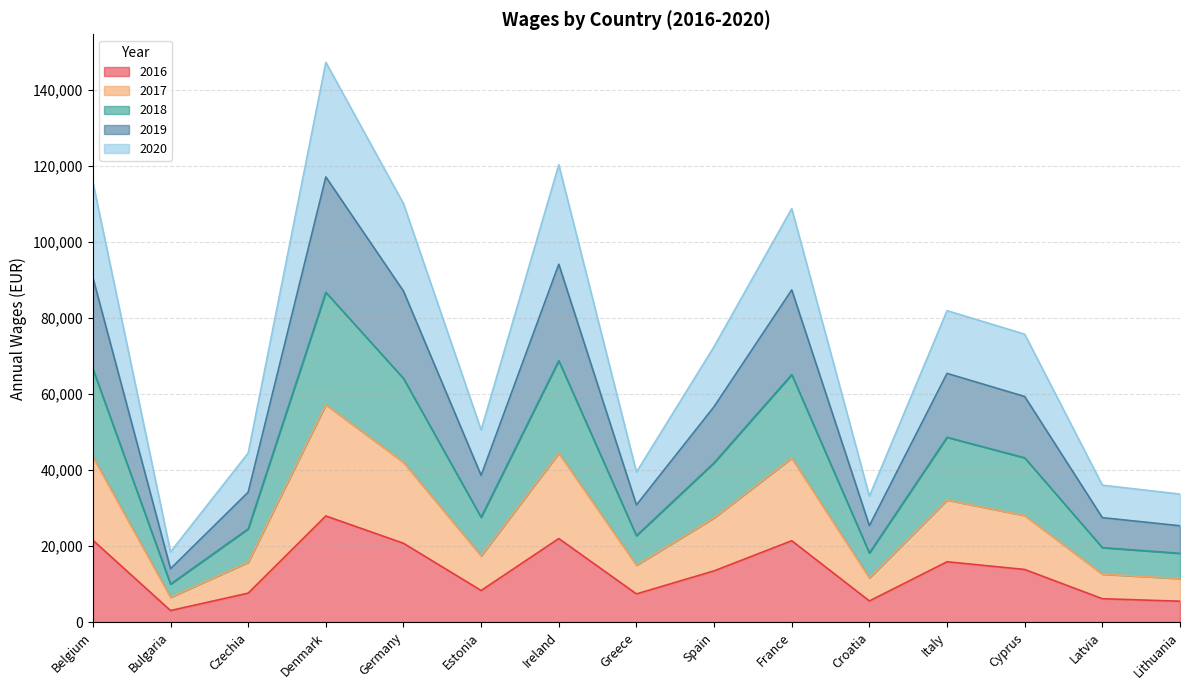

What position from the left is France?

10